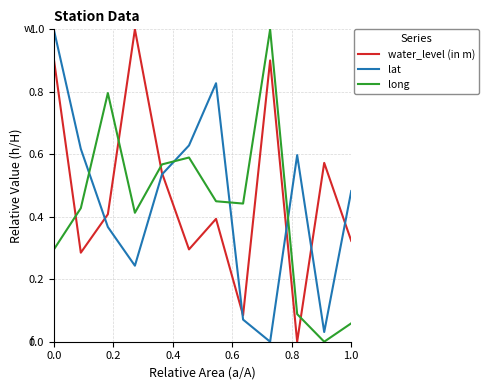

What is the maximum value for long?

1.0